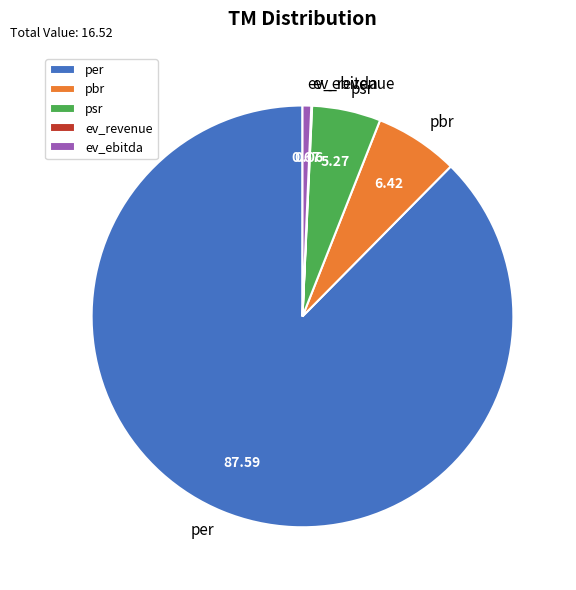

Which category has the biggest portion of the pie?

per